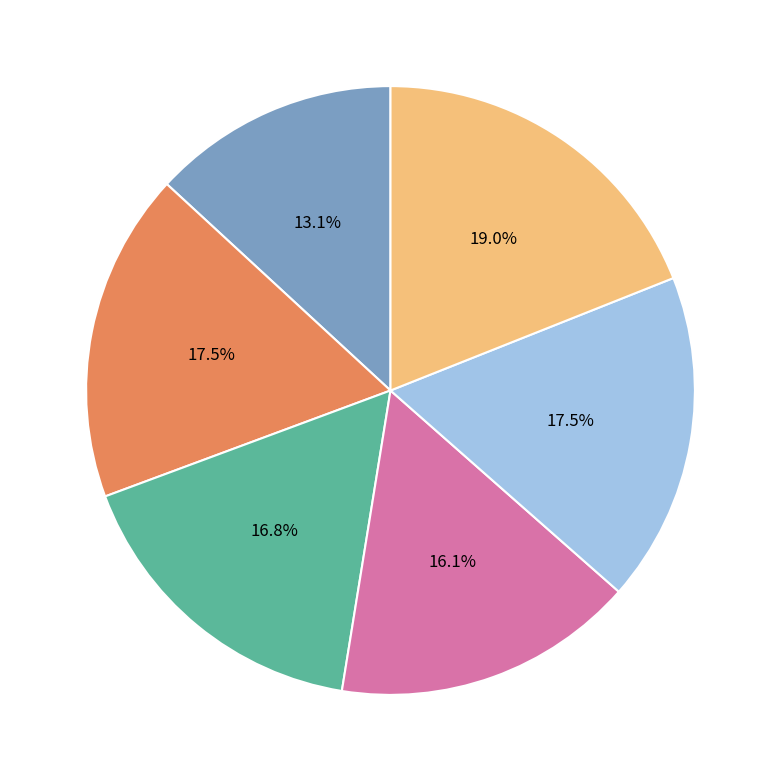

Does any single category account for the majority?

No